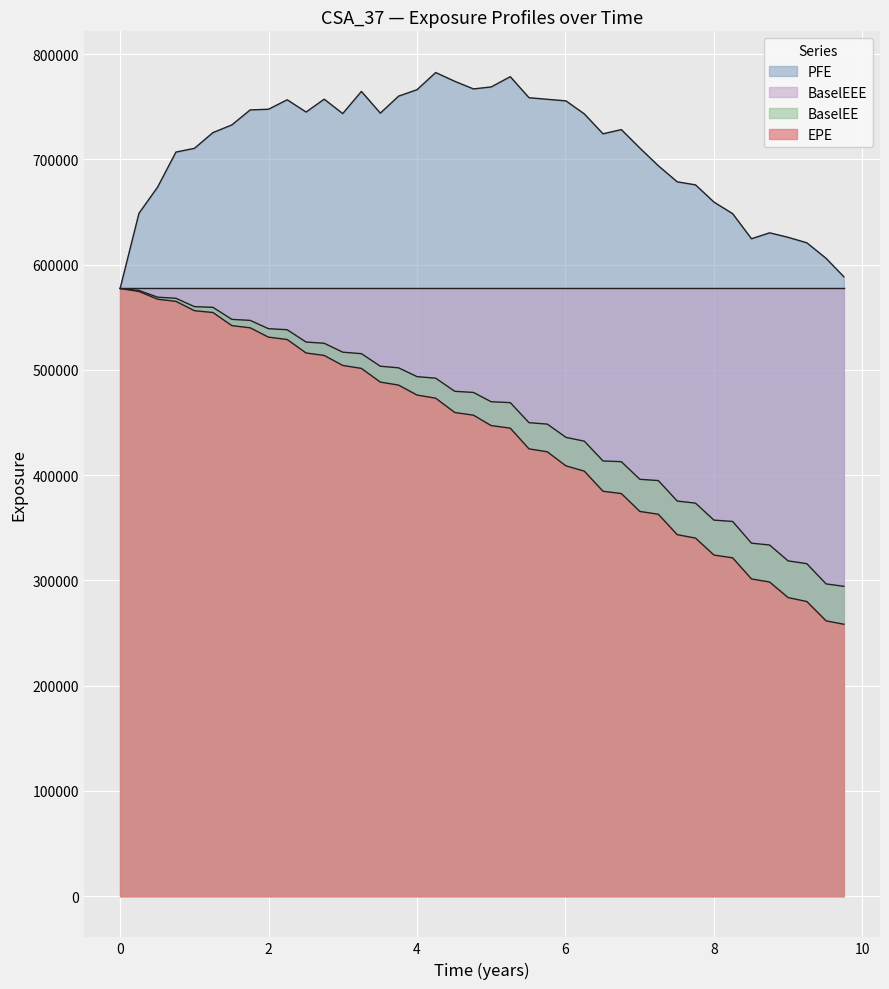

Which series has the widest spread of values?

EPE